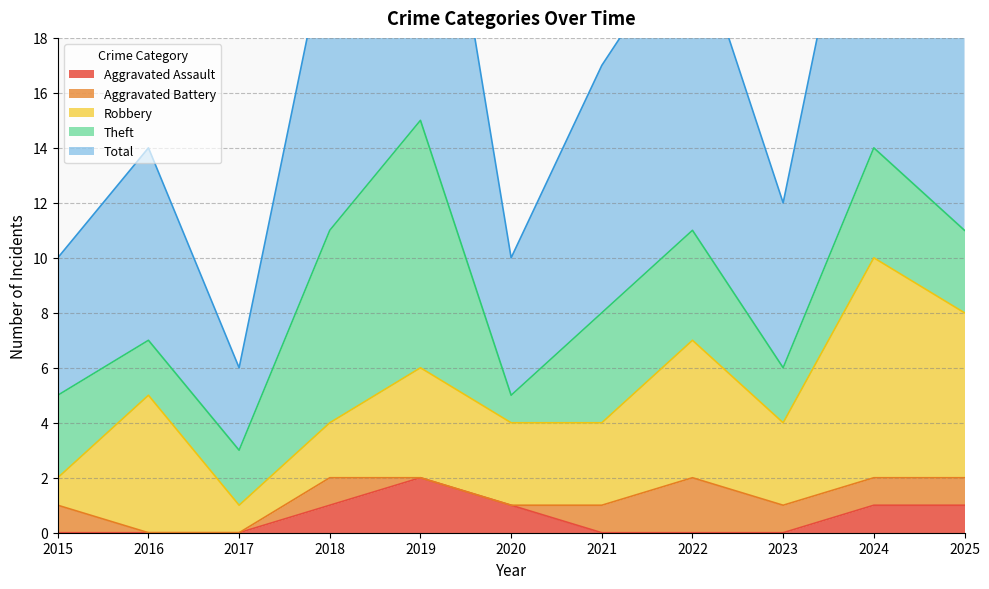

What is the difference between the second highest and second lowest values in the Robbery series?

5